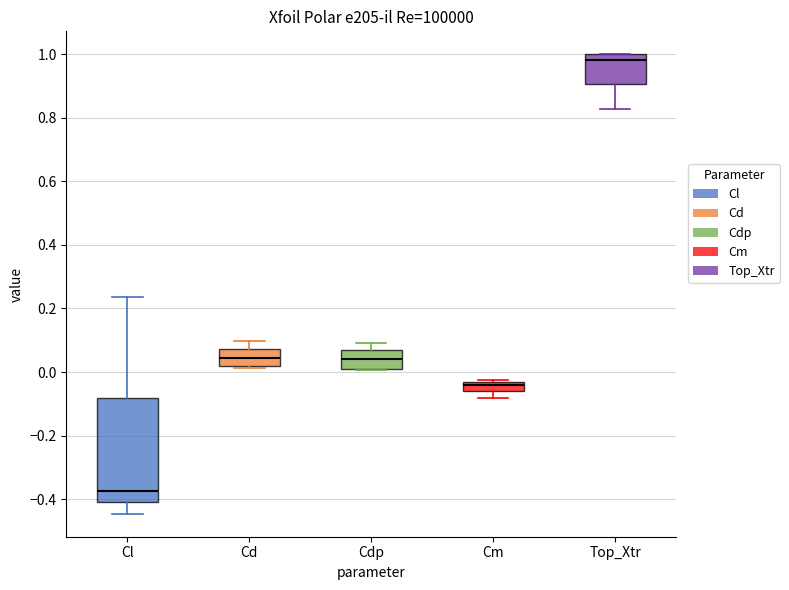

Where does the lower whisker of the box for Top_Xtr end on the y-axis? The values are not printed on the chart, so give them approximately, as read against the axis.

0.82